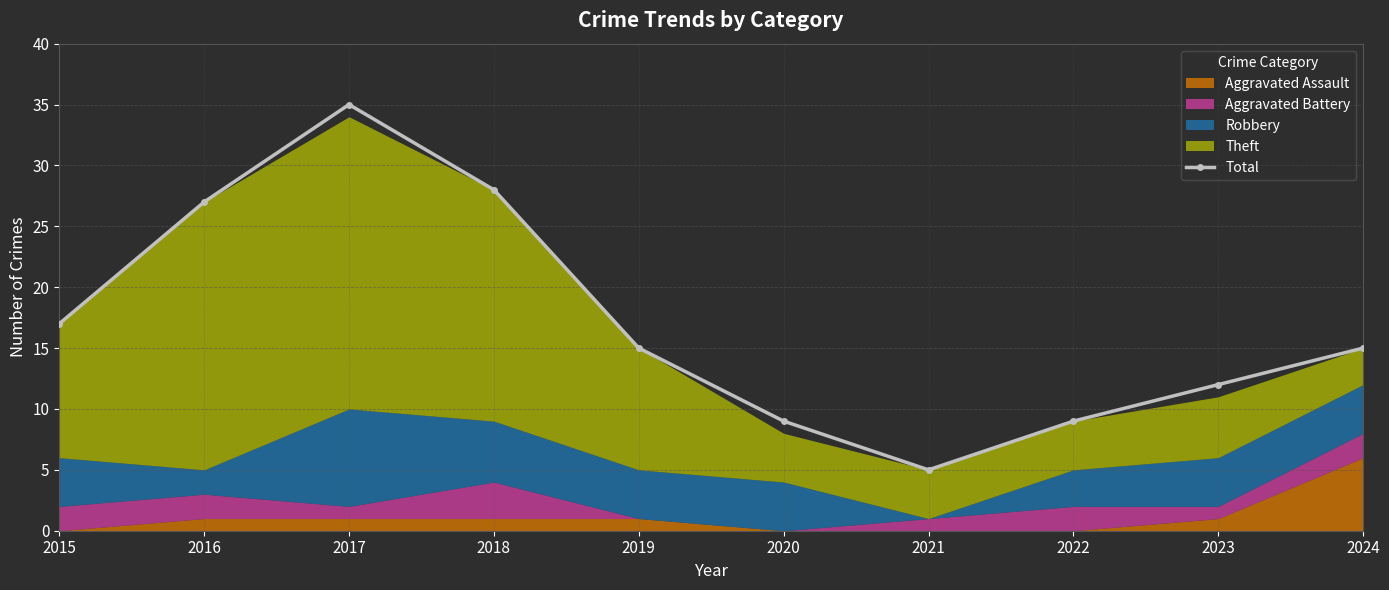

What is the value of the 1st point from the left?

17